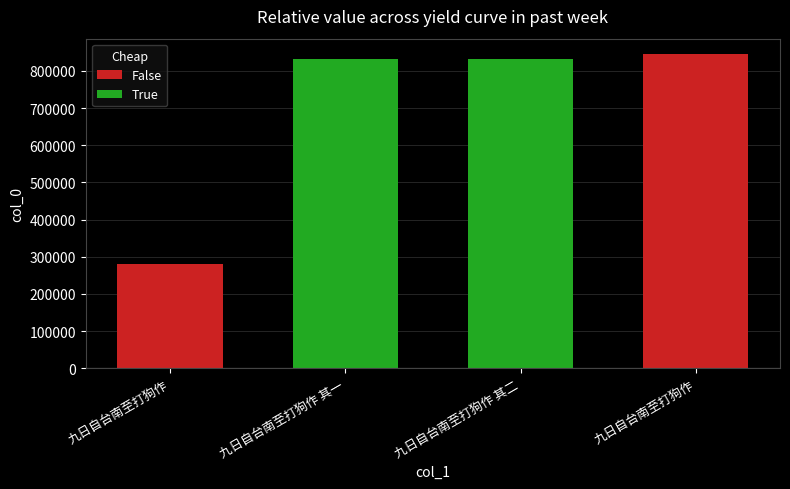

What is the label of the 3rd bar from the right?

九日自台南至打狗作 其一